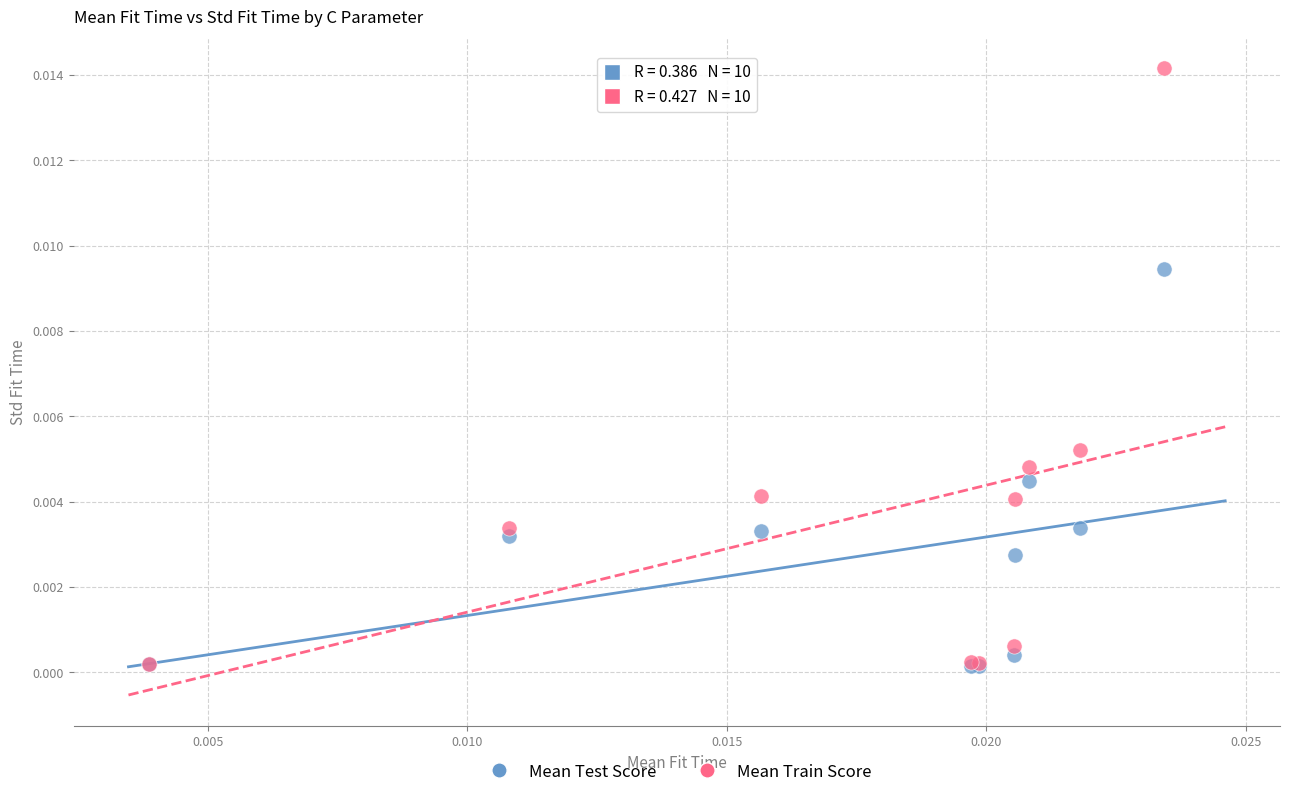

Which series reaches the maximum Y coordinate?

Mean Train Score